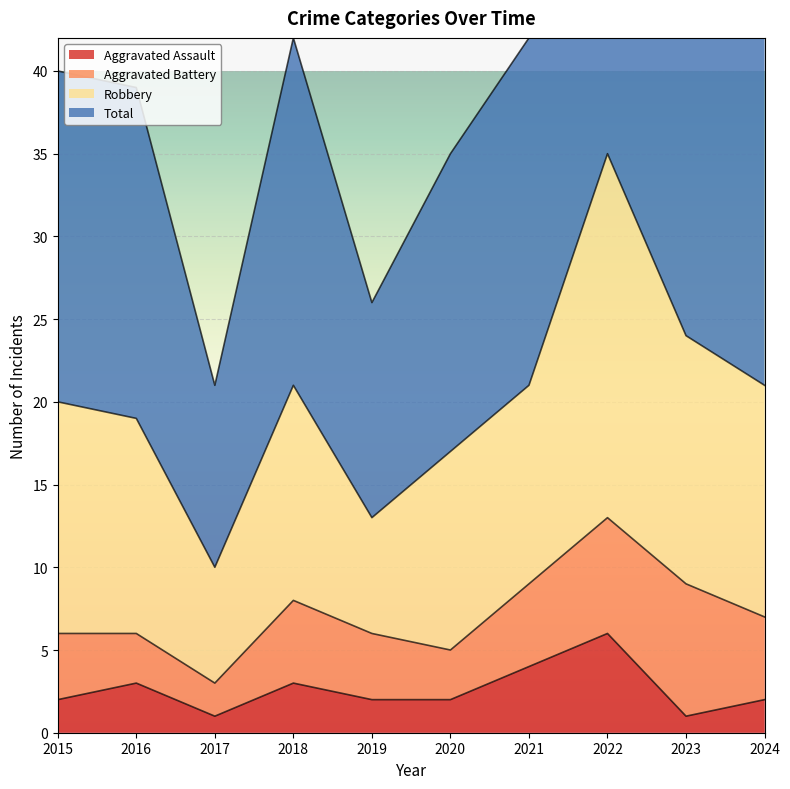

Is the value of Total at 2024 greater than the value of Aggravated Assault at 2019?

Yes